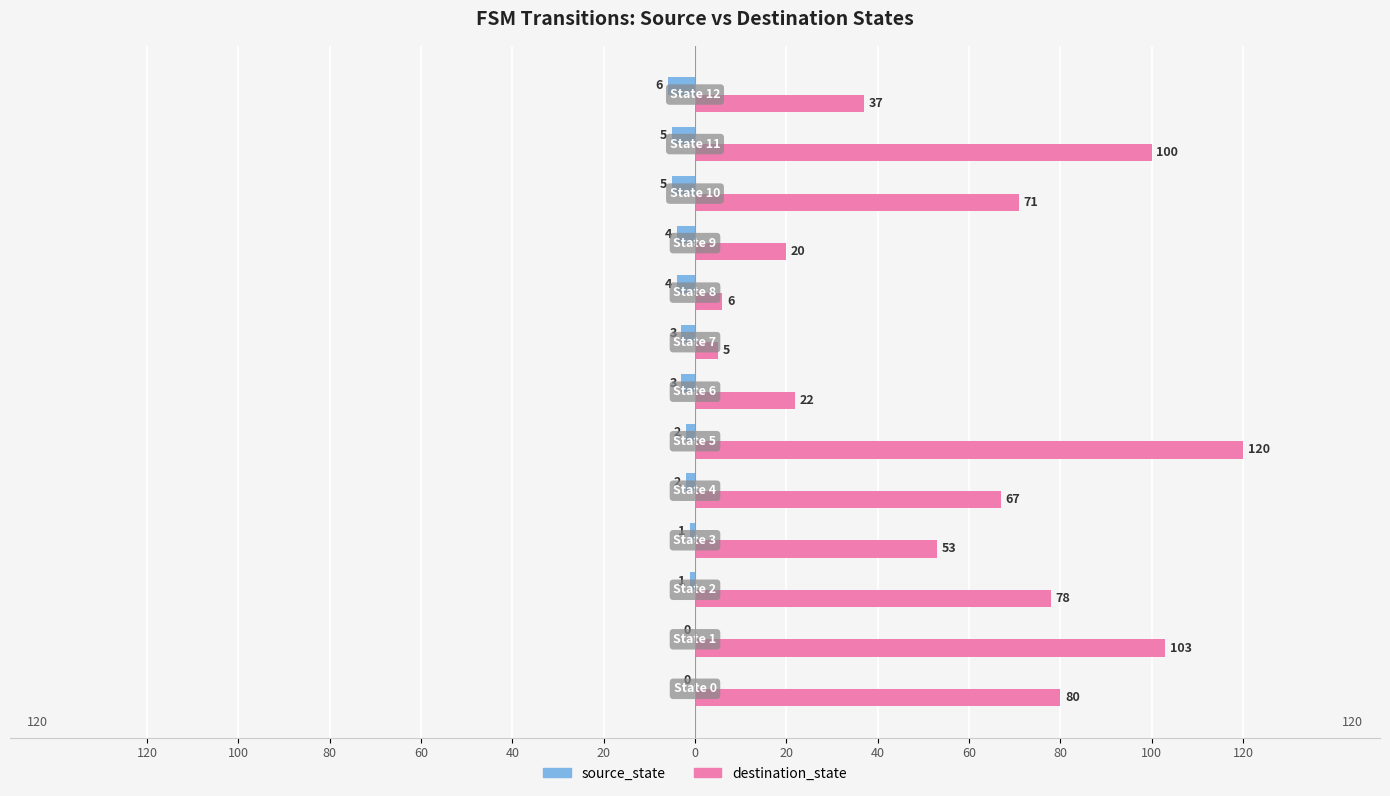

What are all the series names shown in the legend?

source_state, destination_state